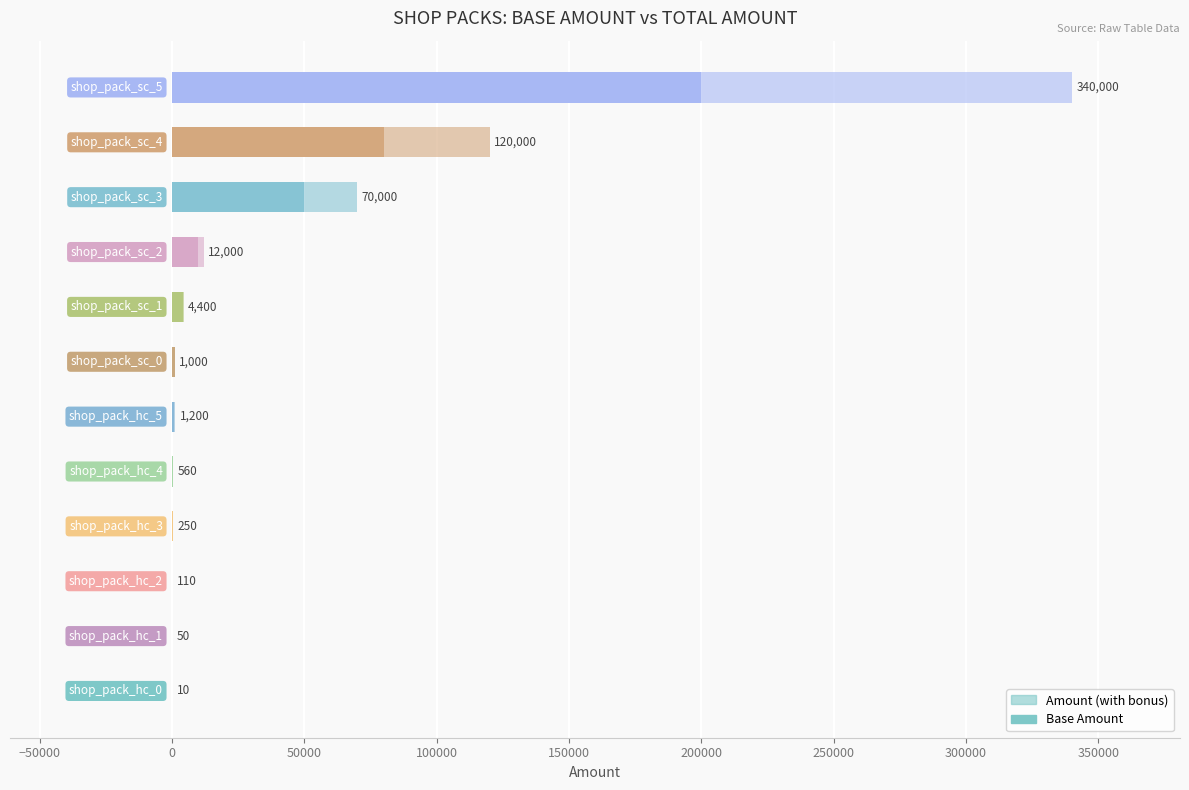

What value does the Base Amount series have at 200000, to the nearest 50?

1000